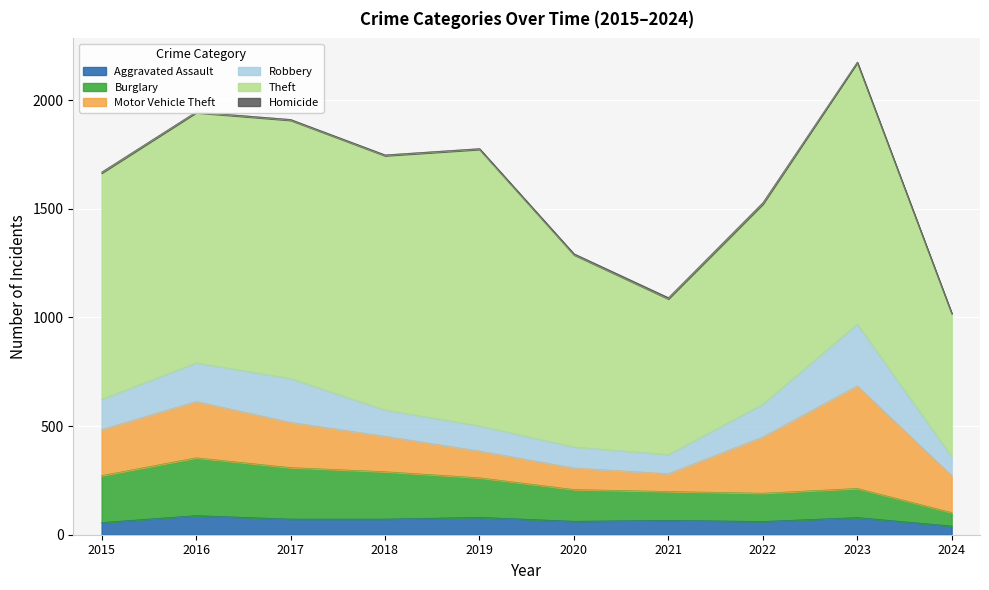

How many distinct data groups are displayed?

6